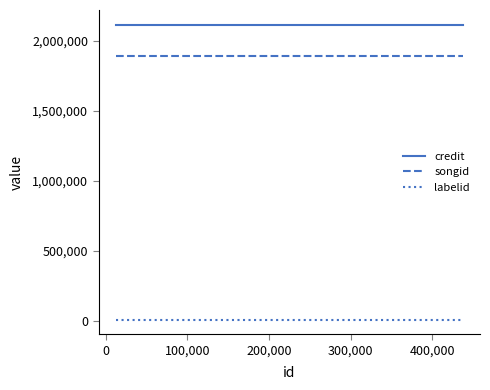

Rank the series by their maximum value, from lowest to highest.

labelid, songid, credit